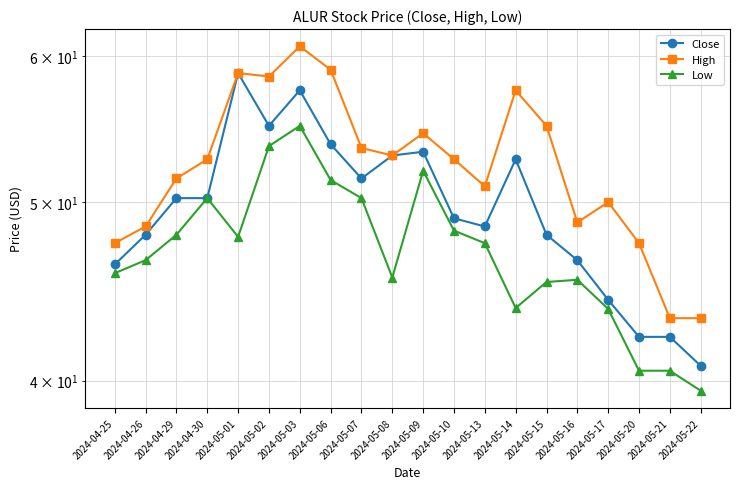

Between 2024-05-15 and 2024-05-03, which is larger?

2024-05-03